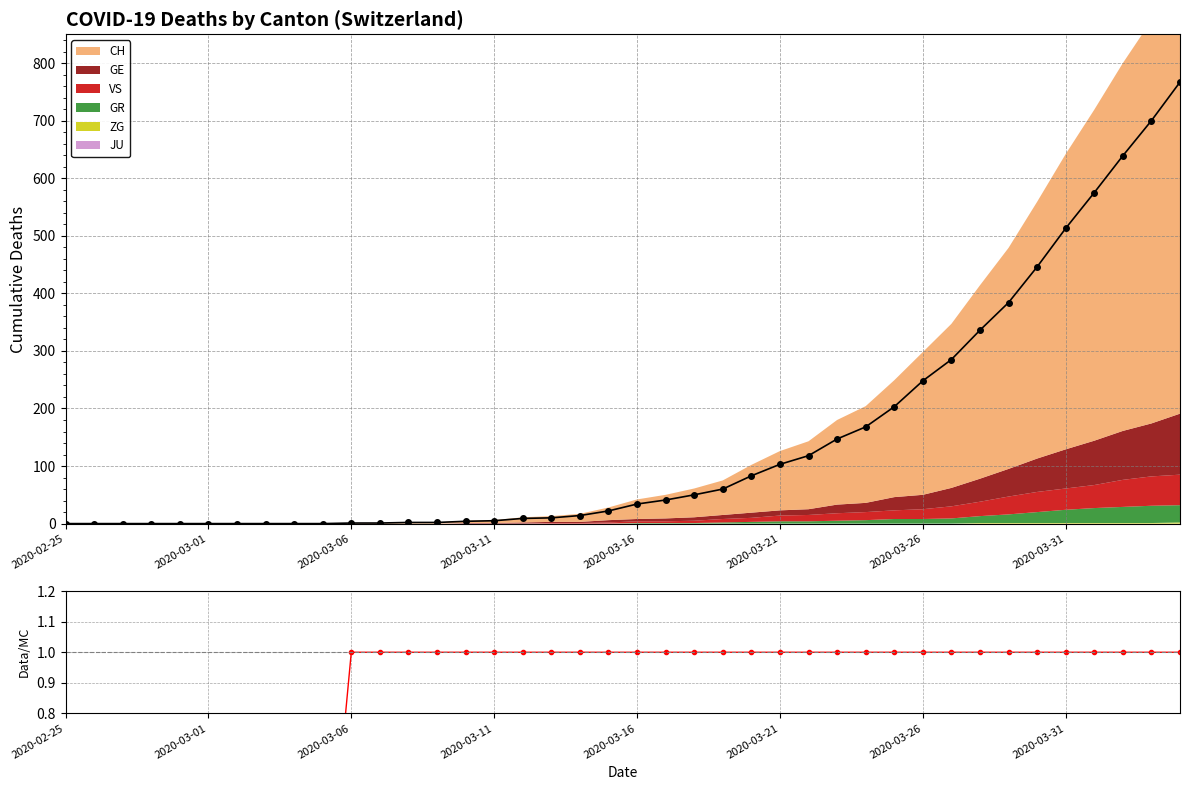

True or false: the data shows 2 at 12.

False